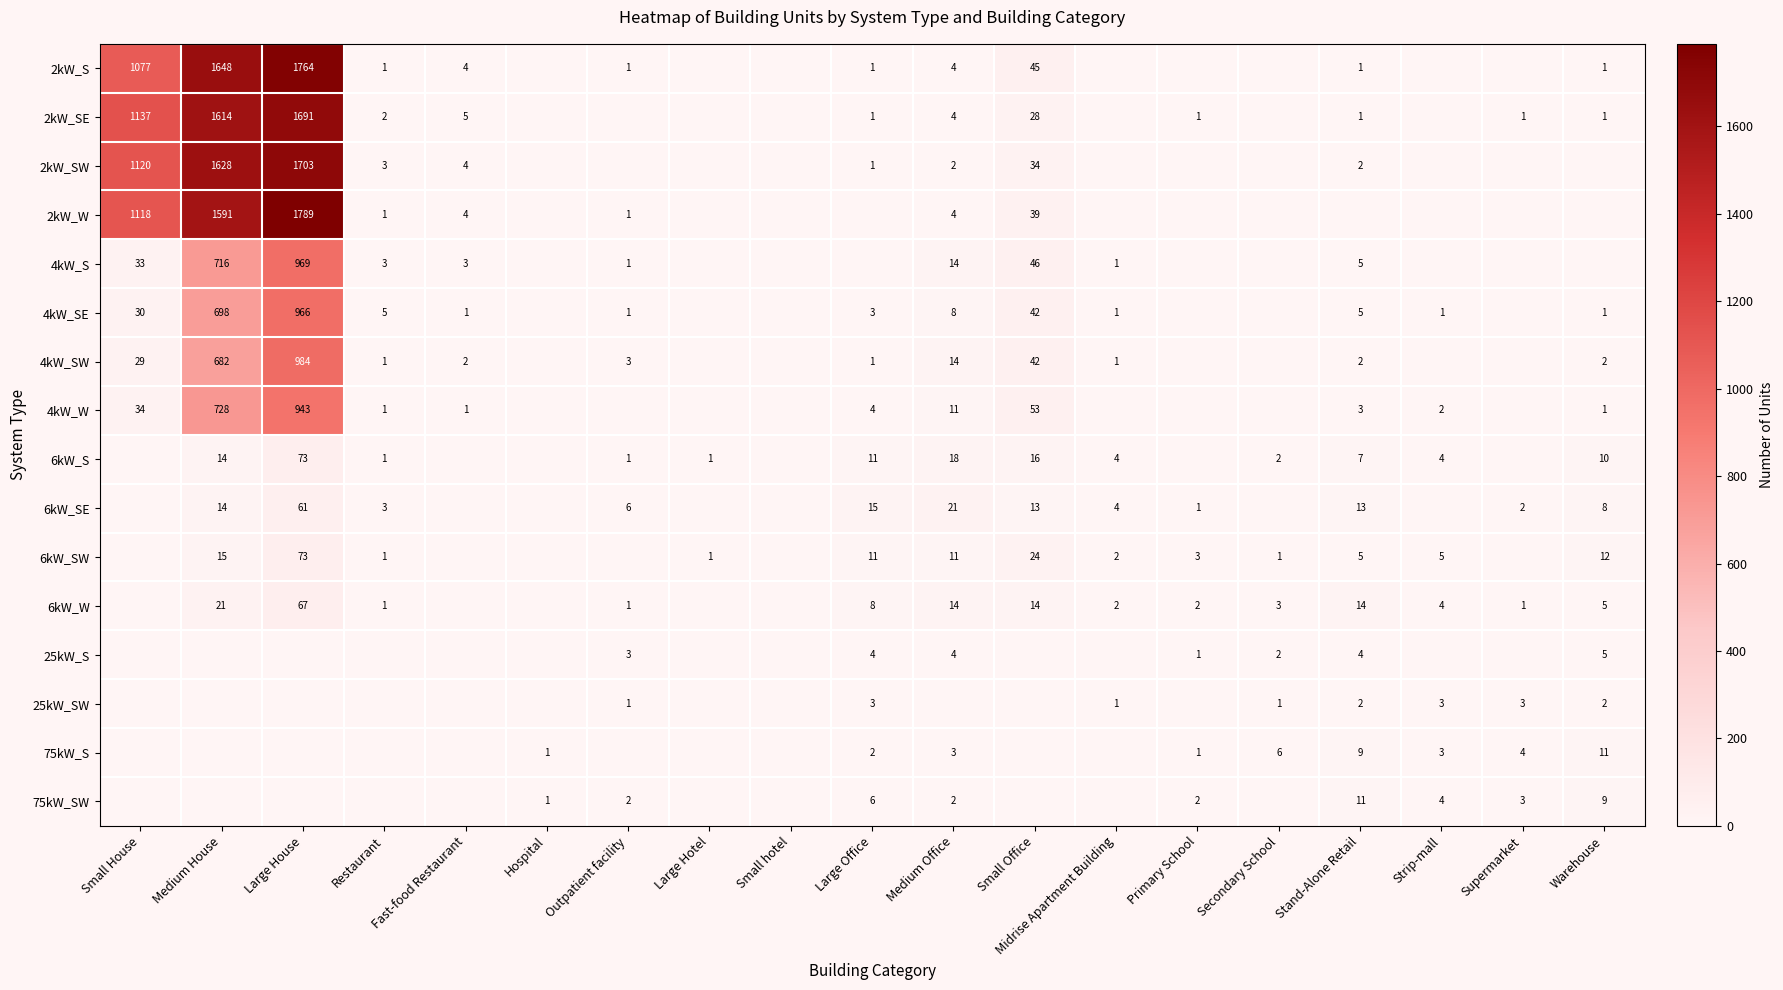

Which label corresponds to the largest value in the chart?

Large House